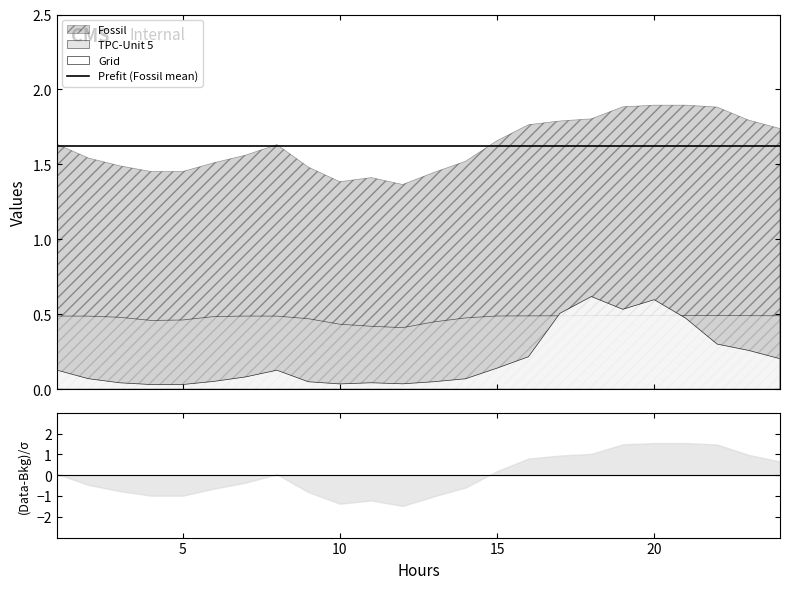

What is the value of the Fossil point at the 12th from the left?

1.4